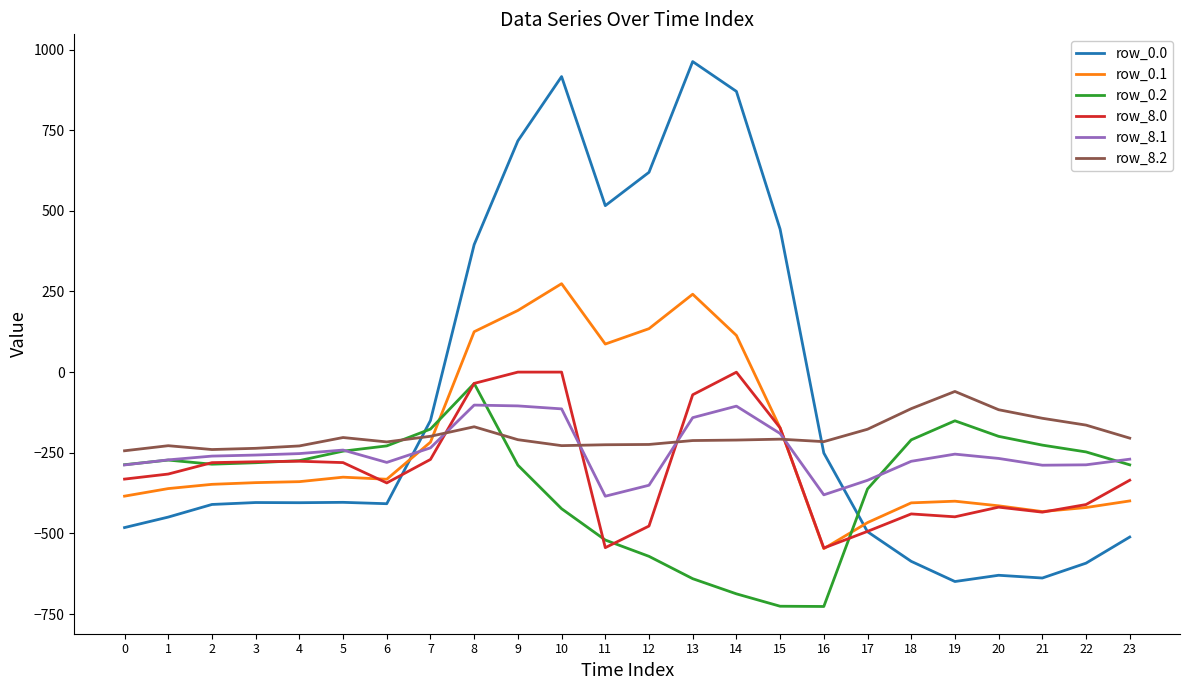

Read the row_0.1 value at 19.

-400.2